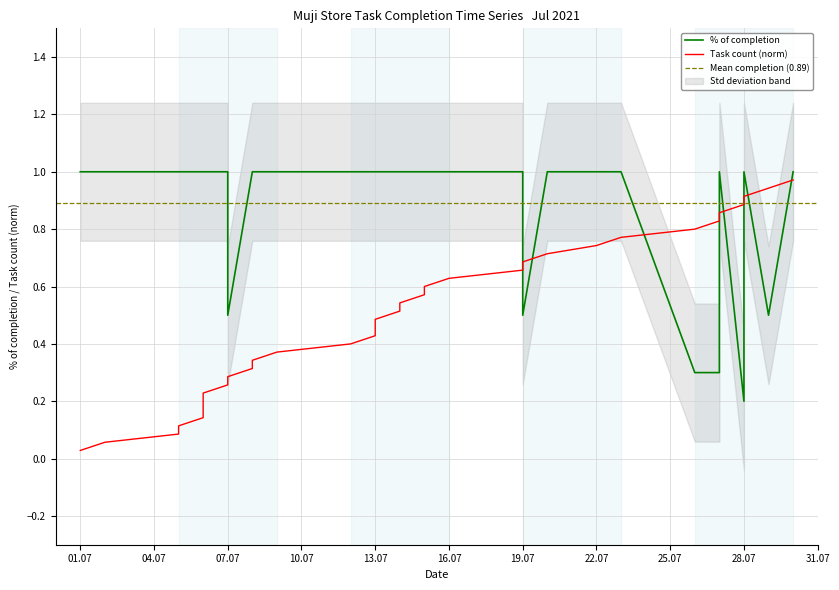

Does the chart display data point markers on the line(s)?

No